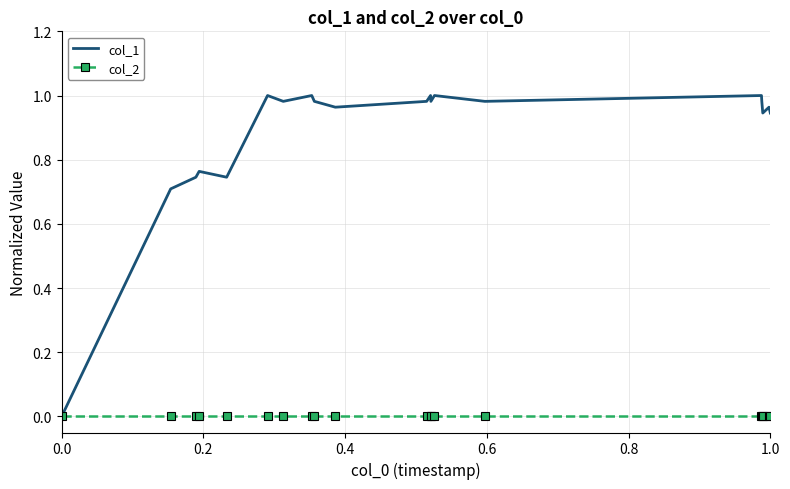

Which series has the largest total across all categories?

col_1